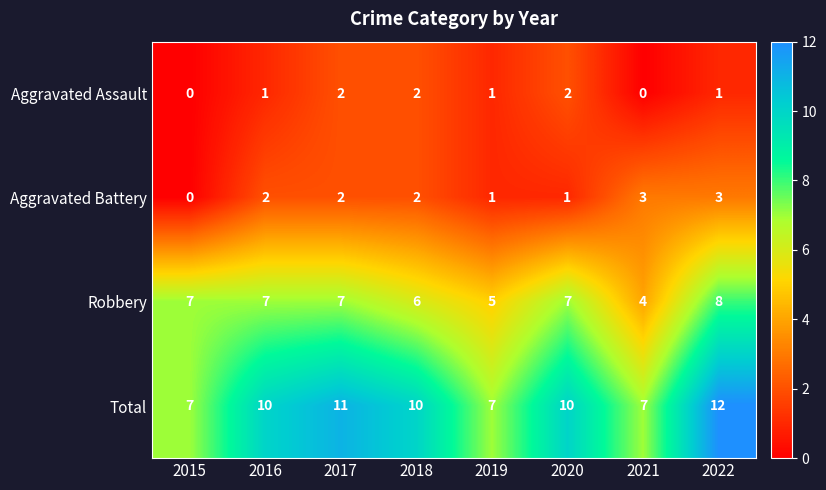

Between 2015 and 2018, which series saw the biggest shift?

Total